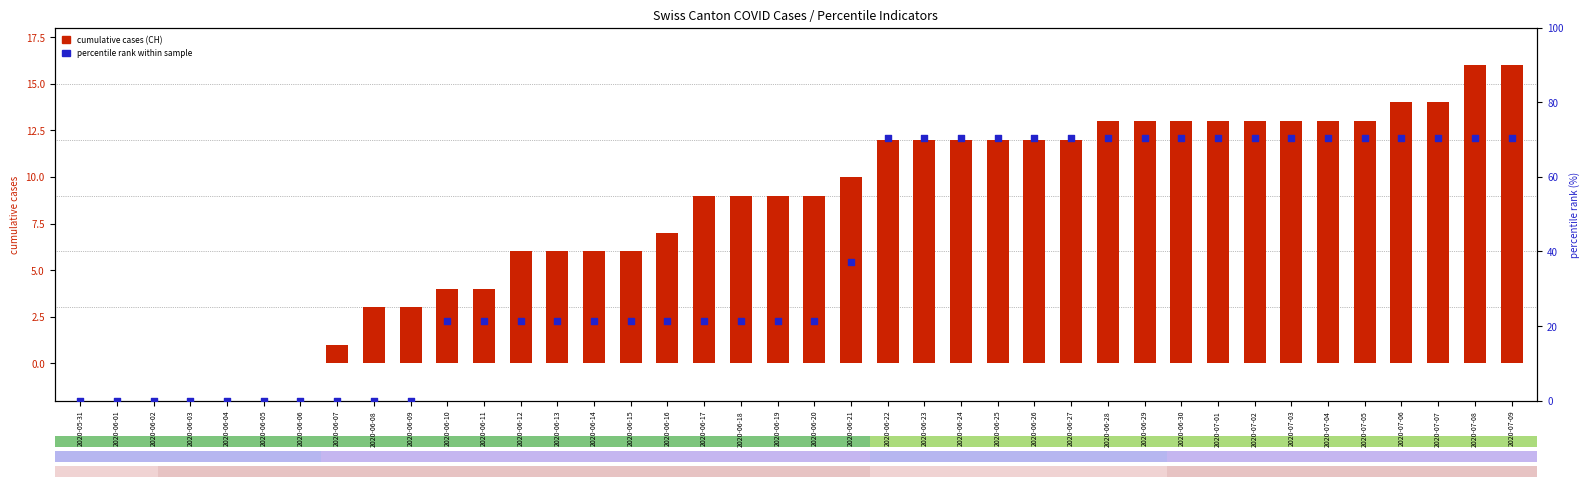

At how many categories does at least one series exceed 68?

18